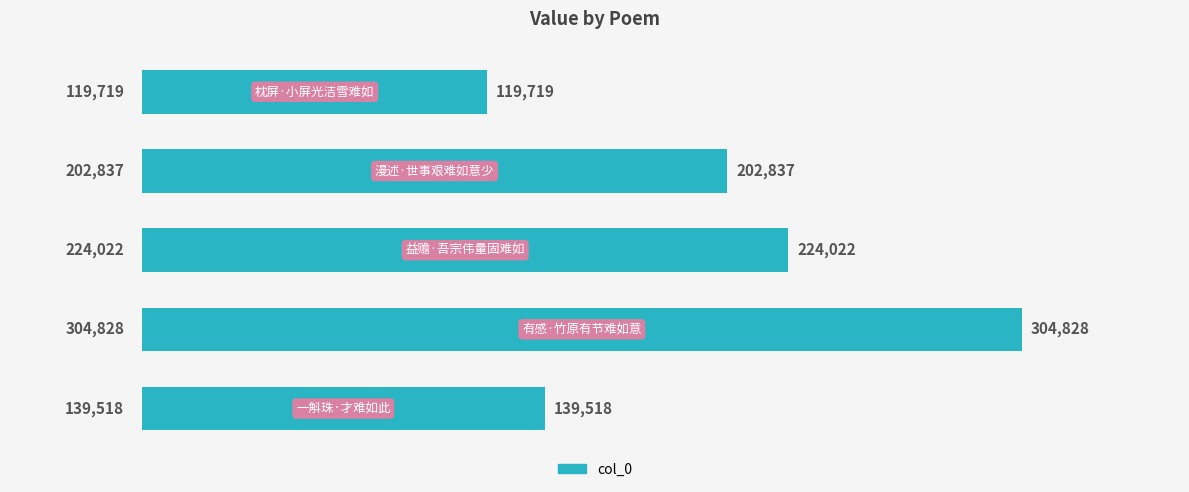

Count the values in the range 139518 to 224022.

3